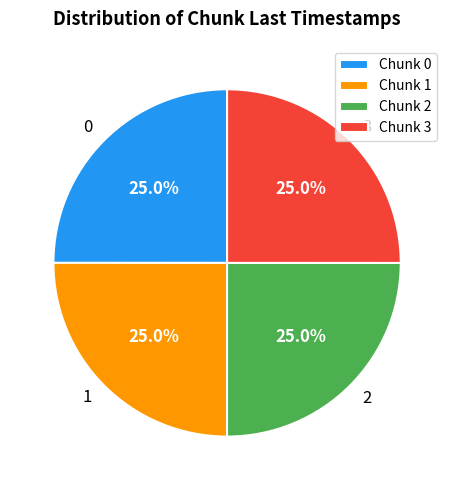

What percentage is the 3 slice, to the nearest percent?

25%